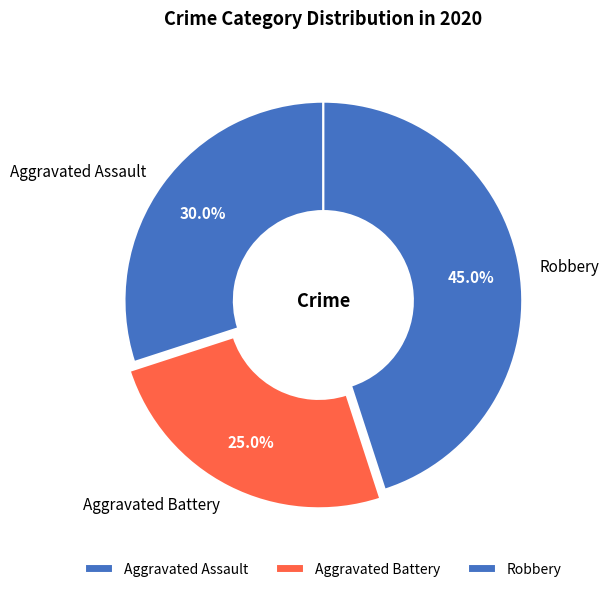

Is Aggravated Battery the majority of the pie?

No